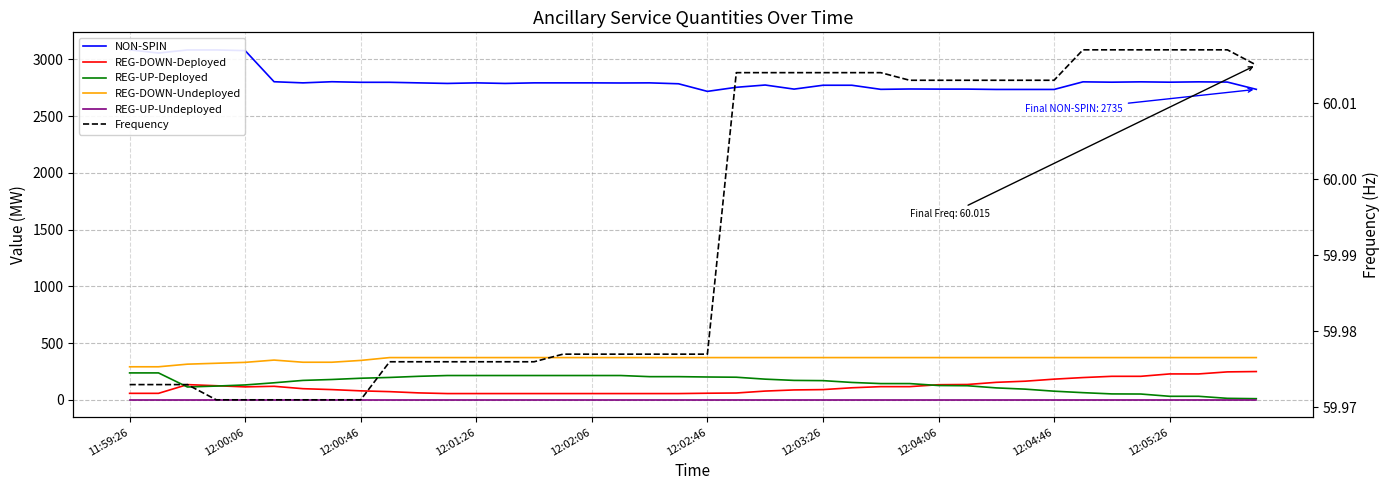

What is the value of the REG-UP-Deployed point at the 20th from the left?

204.0